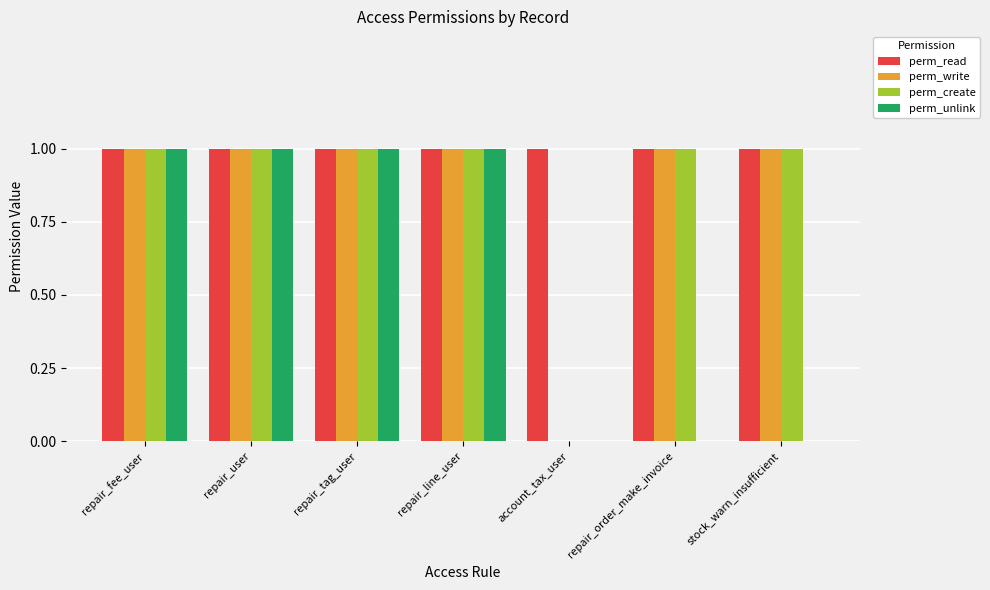

The perm_write series shows 0 at repair_tag_user. True or false?

False